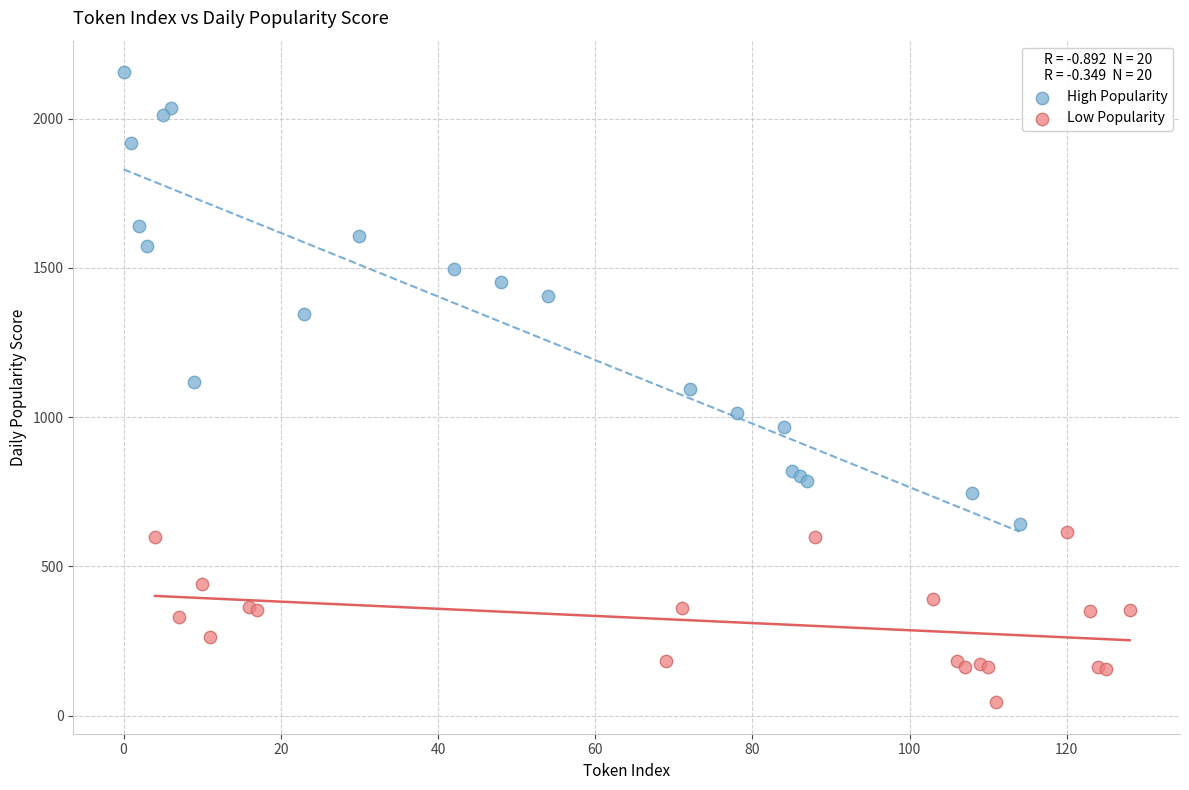

Which series has the widest spread of Y values?

High Popularity